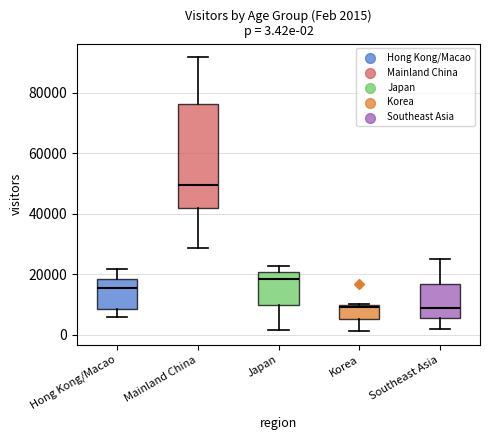

Comparing the boxes themselves (not the whiskers), which one is the tallest?

Mainland China